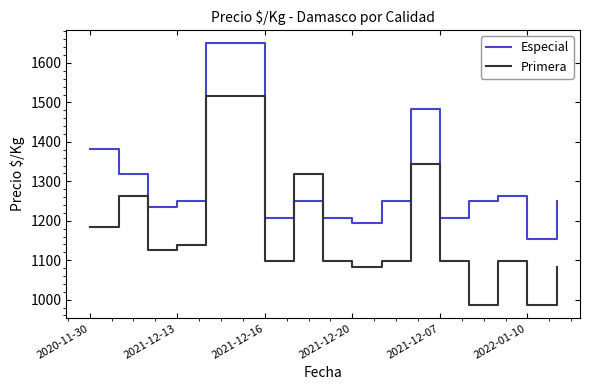

What is the smallest value displayed?

986